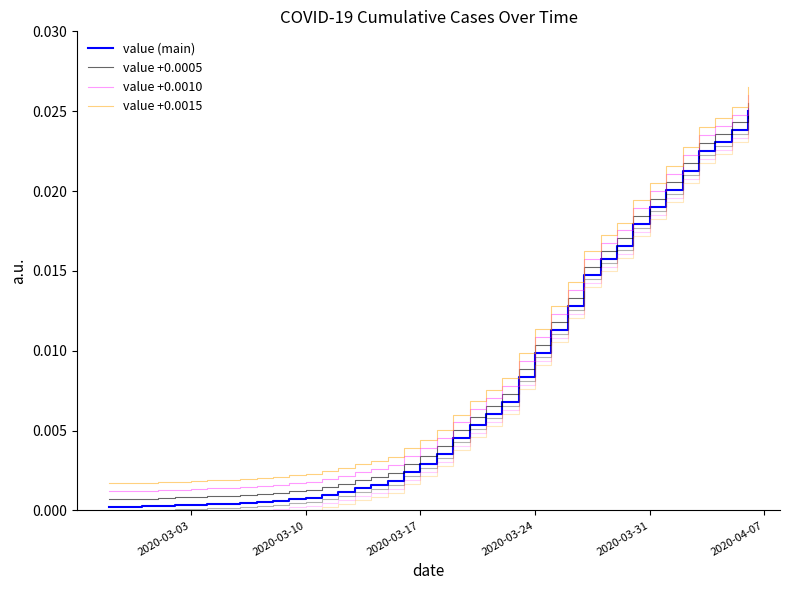

True or false: value and value +0.0005 cross at least once.

False